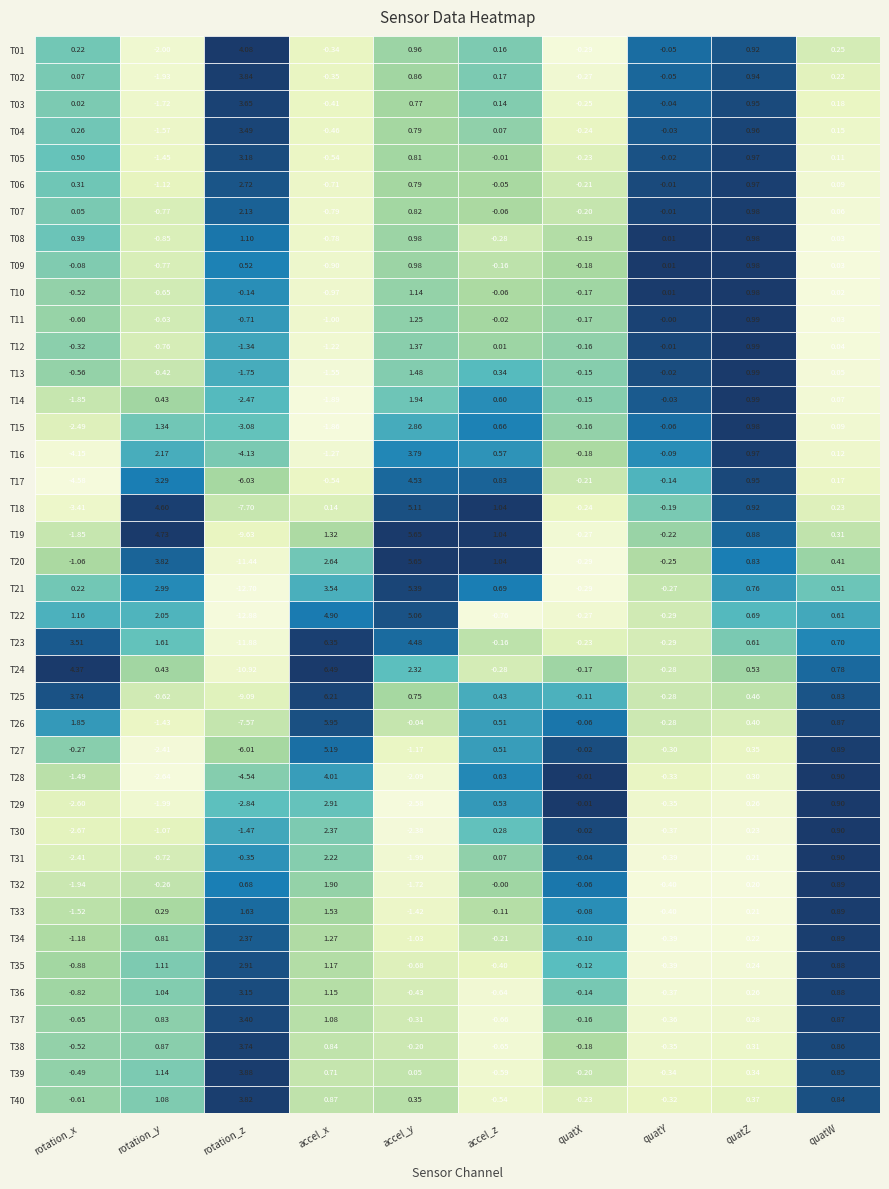

Reading right to left, what are all the values shown in this chart?

rotation_x: 39=-0.6	38=-0.5	37=-0.5	36=-0.6	35=-0.8	34=-0.9	33=-1.2	32=-1.5	31=-1.9	30=-2.4	29=-2.7	28=-2.6	27=-1.5	26=-0.3	25=1.9	24=3.7	23=4.4	22=3.5	21=1.2	20=0.2	19=-1.1	18=-1.9	17=-3.4	16=-4.6	15=-4.1	14=-2.5	13=-1.9	12=-0.6	11=-0.3	10=-0.6	9=-0.5	8=-0.1	7=0.4	6=0.1	5=0.3	4=0.5	3=0.3	2=0.0	1=0.1	0=0.2
rotation_y: 39=1.1	38=1.1	37=0.9	36=0.8	35=1.0	34=1.1	33=0.8	32=0.3	31=-0.3	30=-0.7	29=-1.1	28=-2.0	27=-2.6	26=-2.4	25=-1.4	24=-0.6	23=0.4	22=1.6	21=2.0	20=3.0	19=3.8	18=4.7	17=4.6	16=3.3	15=2.2	14=1.3	13=0.4	12=-0.4	11=-0.8	10=-0.6	9=-0.6	8=-0.8	7=-0.8	6=-0.8	5=-1.1	4=-1.5	3=-1.6	2=-1.7	1=-1.9	0=-2.0
rotation_z: 39=3.8	38=3.9	37=3.7	36=3.4	35=3.2	34=2.9	33=2.4	32=1.6	31=0.7	30=-0.4	29=-1.5	28=-2.8	27=-4.5	26=-6.0	25=-7.6	24=-9.1	23=-10.9	22=-11.9	21=-12.9	20=-12.7	19=-11.4	18=-9.6	17=-7.7	16=-6.0	15=-4.1	14=-3.1	13=-2.5	12=-1.8	11=-1.3	10=-0.7	9=-0.1	8=0.5	7=1.1	6=2.1	5=2.7	4=3.2	3=3.5	2=3.6	1=3.8	0=4.1
acceleration_x: 39=0.9	38=0.7	37=0.8	36=1.1	35=1.2	34=1.2	33=1.3	32=1.5	31=1.9	30=2.2	29=2.4	28=2.9	27=4.0	26=5.2	25=6.0	24=6.2	23=6.5	22=6.3	21=4.9	20=3.5	19=2.6	18=1.3	17=0.1	16=-0.5	15=-1.3	14=-1.9	13=-1.9	12=-1.6	11=-1.2	10=-1.0	9=-1.0	8=-0.9	7=-0.8	6=-0.8	5=-0.7	4=-0.5	3=-0.5	2=-0.4	1=-0.3	0=-0.3
acceleration_y: 39=0.3	38=0.0	37=-0.2	36=-0.3	35=-0.4	34=-0.7	33=-1.0	32=-1.4	31=-1.7	30=-2.0	29=-2.4	28=-2.6	27=-2.1	26=-1.2	25=-0.0	24=0.8	23=2.3	22=4.5	21=5.1	20=5.4	19=5.7	18=5.7	17=5.1	16=4.5	15=3.8	14=2.9	13=1.9	12=1.5	11=1.4	10=1.3	9=1.1	8=1.0	7=1.0	6=0.8	5=0.8	4=0.8	3=0.8	2=0.8	1=0.9	0=1.0
acceleration_z: 39=-0.5	38=-0.6	37=-0.7	36=-0.7	35=-0.6	34=-0.4	33=-0.2	32=-0.1	31=-0.0	30=0.1	29=0.3	28=0.5	27=0.6	26=0.5	25=0.5	24=0.4	23=-0.3	22=-0.2	21=-0.8	20=0.7	19=1.0	18=1.0	17=1.0	16=0.8	15=0.6	14=0.7	13=0.6	12=0.3	11=0.0	10=-0.0	9=-0.1	8=-0.2	7=-0.3	6=-0.1	5=-0.0	4=-0.0	3=0.1	2=0.1	1=0.2	0=0.2
motionQuaternionX: 39=-0.2	38=-0.2	37=-0.2	36=-0.2	35=-0.1	34=-0.1	33=-0.1	32=-0.1	31=-0.1	30=-0.0	29=-0.0	28=-0.0	27=-0.0	26=-0.0	25=-0.1	24=-0.1	23=-0.2	22=-0.2	21=-0.3	20=-0.3	19=-0.3	18=-0.3	17=-0.2	16=-0.2	15=-0.2	14=-0.2	13=-0.2	12=-0.2	11=-0.2	10=-0.2	9=-0.2	8=-0.2	7=-0.2	6=-0.2	5=-0.2	4=-0.2	3=-0.2	2=-0.3	1=-0.3	0=-0.3
motionQuaternionY: 39=-0.3	38=-0.3	37=-0.4	36=-0.4	35=-0.4	34=-0.4	33=-0.4	32=-0.4	31=-0.4	30=-0.4	29=-0.4	28=-0.4	27=-0.3	26=-0.3	25=-0.3	24=-0.3	23=-0.3	22=-0.3	21=-0.3	20=-0.3	19=-0.2	18=-0.2	17=-0.2	16=-0.1	15=-0.1	14=-0.1	13=-0.0	12=-0.0	11=-0.0	10=-0.0	9=0.0	8=0.0	7=0.0	6=-0.0	5=-0.0	4=-0.0	3=-0.0	2=-0.0	1=-0.0	0=-0.1
motionQuaternionZ: 39=0.4	38=0.3	37=0.3	36=0.3	35=0.3	34=0.2	33=0.2	32=0.2	31=0.2	30=0.2	29=0.2	28=0.3	27=0.3	26=0.3	25=0.4	24=0.5	23=0.5	22=0.6	21=0.7	20=0.8	19=0.8	18=0.9	17=0.9	16=1.0	15=1.0	14=1.0	13=1.0	12=1.0	11=1.0	10=1.0	9=1.0	8=1.0	7=1.0	6=1.0	5=1.0	4=1.0	3=1.0	2=0.9	1=0.9	0=0.9
motionQuaternionW: 39=0.8	38=0.9	37=0.9	36=0.9	35=0.9	34=0.9	33=0.9	32=0.9	31=0.9	30=0.9	29=0.9	28=0.9	27=0.9	26=0.9	25=0.9	24=0.8	23=0.8	22=0.7	21=0.6	20=0.5	19=0.4	18=0.3	17=0.2	16=0.2	15=0.1	14=0.1	13=0.1	12=0.1	11=0.0	10=0.0	9=0.0	8=0.0	7=0.0	6=0.1	5=0.1	4=0.1	3=0.1	2=0.2	1=0.2	0=0.3